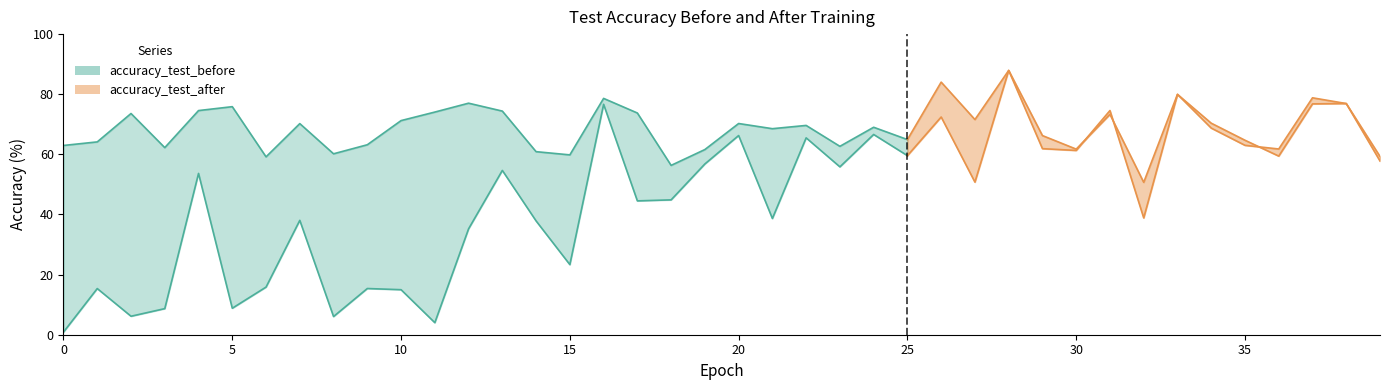

What is the value of the accuracy_test_before point at the 14th from the left?

54.7